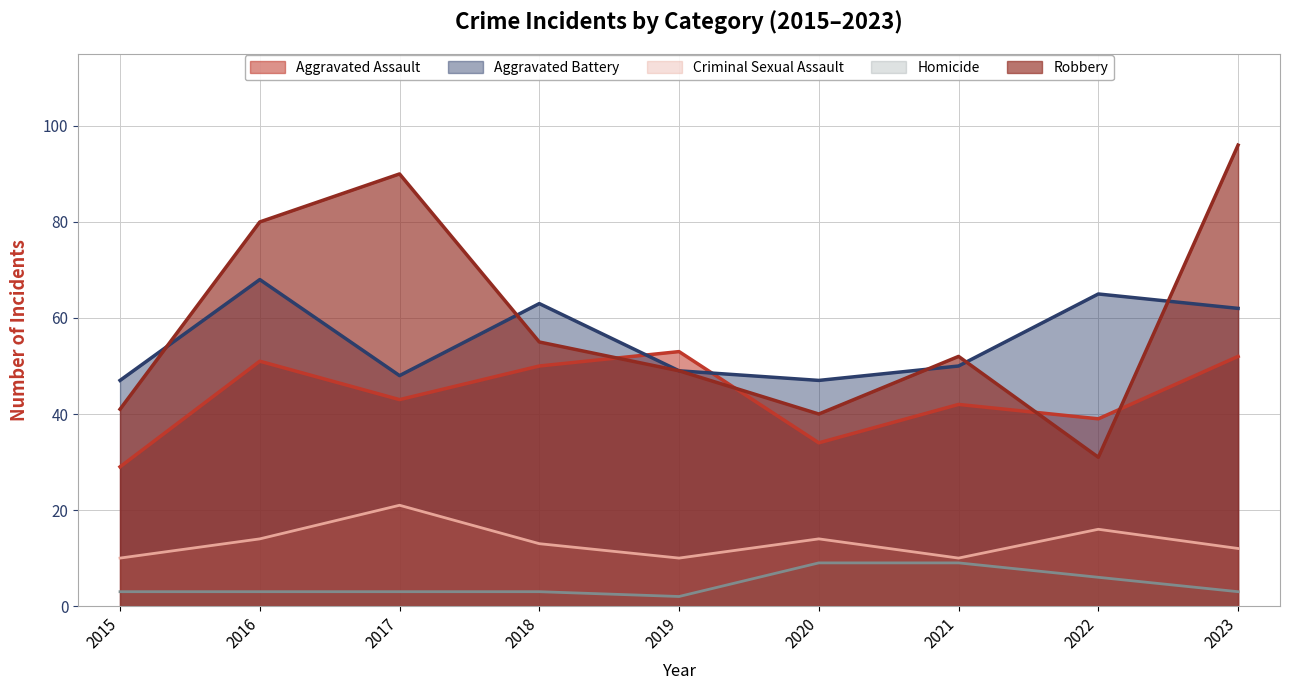

What are all the series names shown in the legend?

Aggravated Assault, Aggravated Battery, Criminal Sexual Assault, Homicide, Robbery